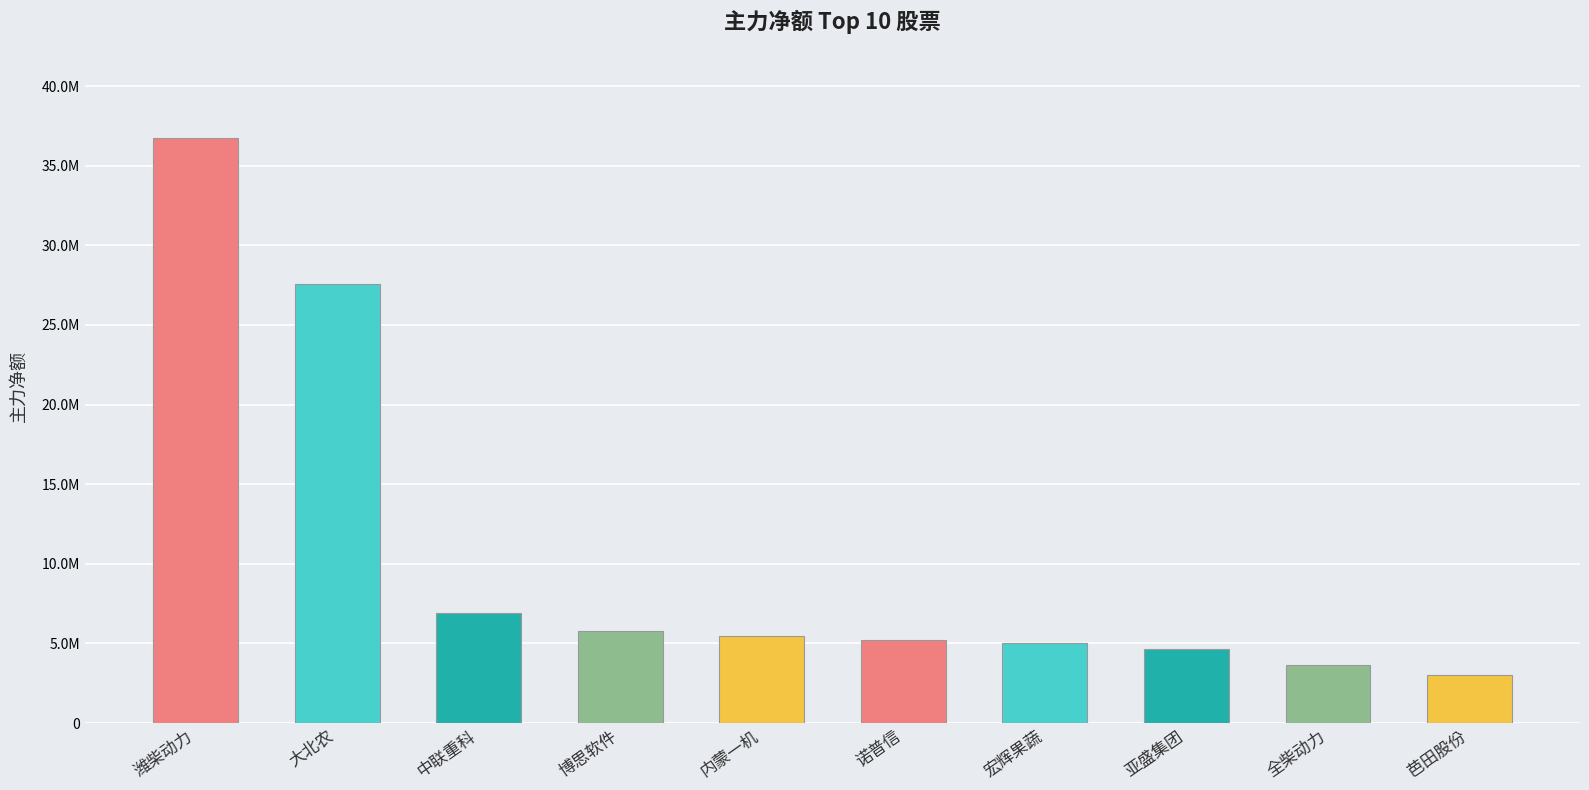

What is the greatest value displayed?

36759692